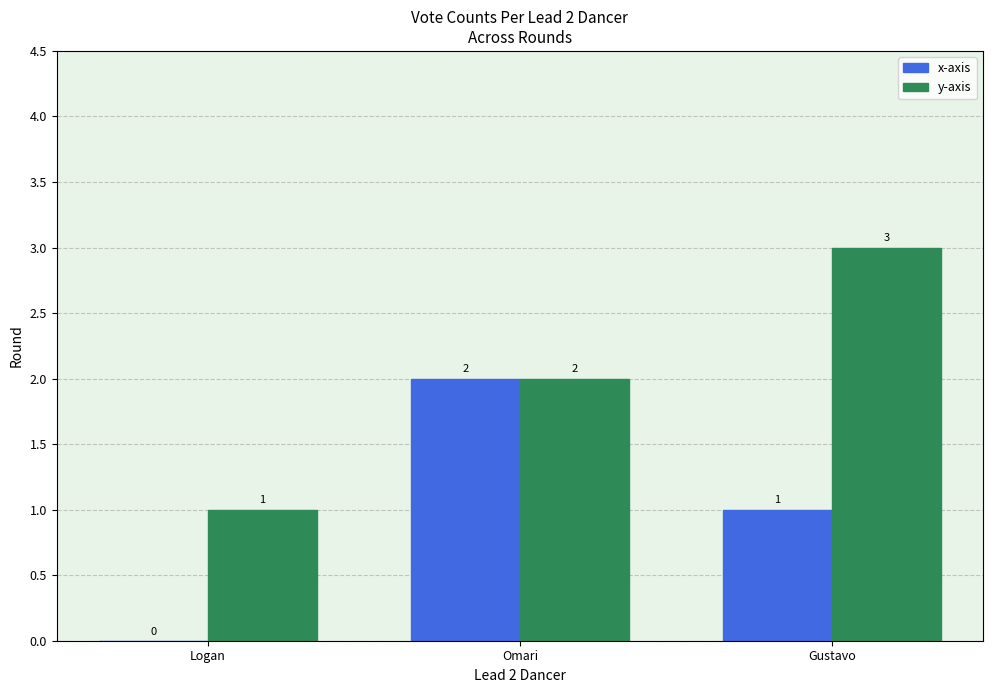

True or false: x-axis has a value of 0 at Logan.

True